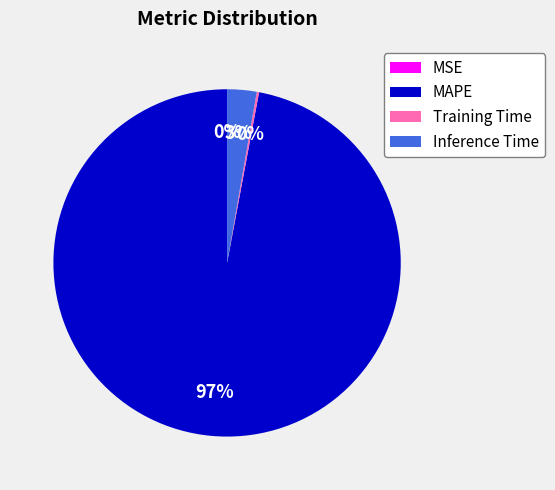

Which category has the biggest portion of the pie?

MAPE